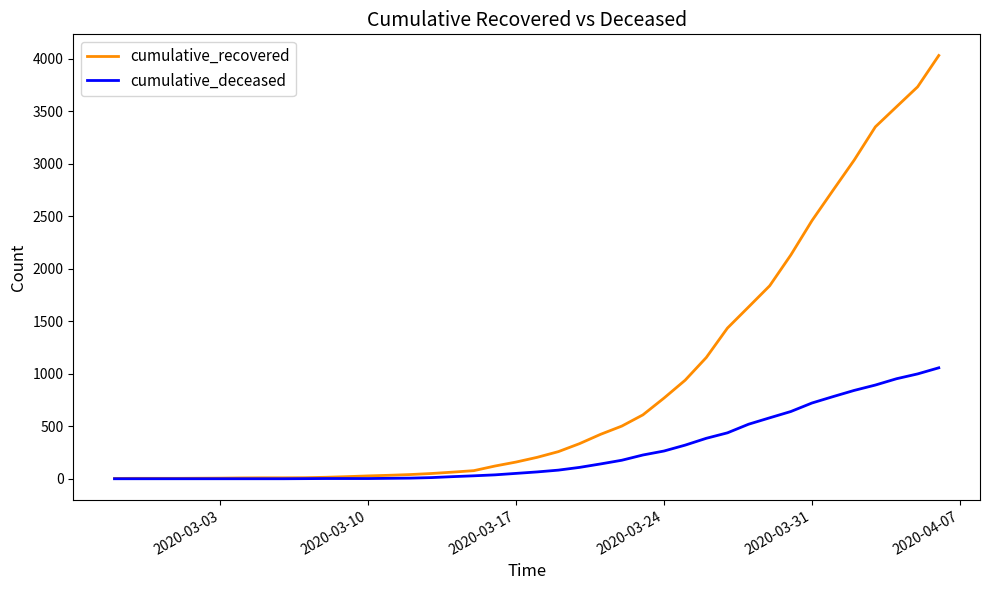

Which series has the largest range (max minus min)?

cumulative_recovered